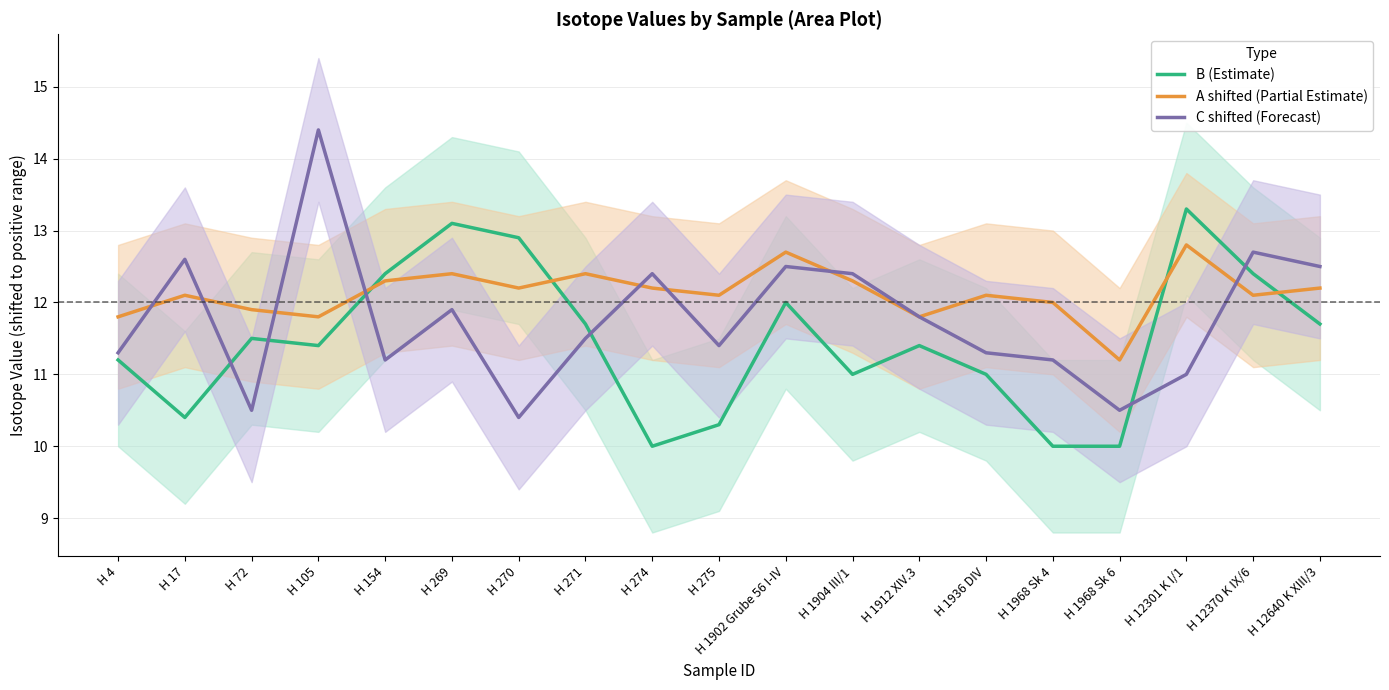

Is it true that C shifted (Forecast) equals 11.3 at H 4?

True